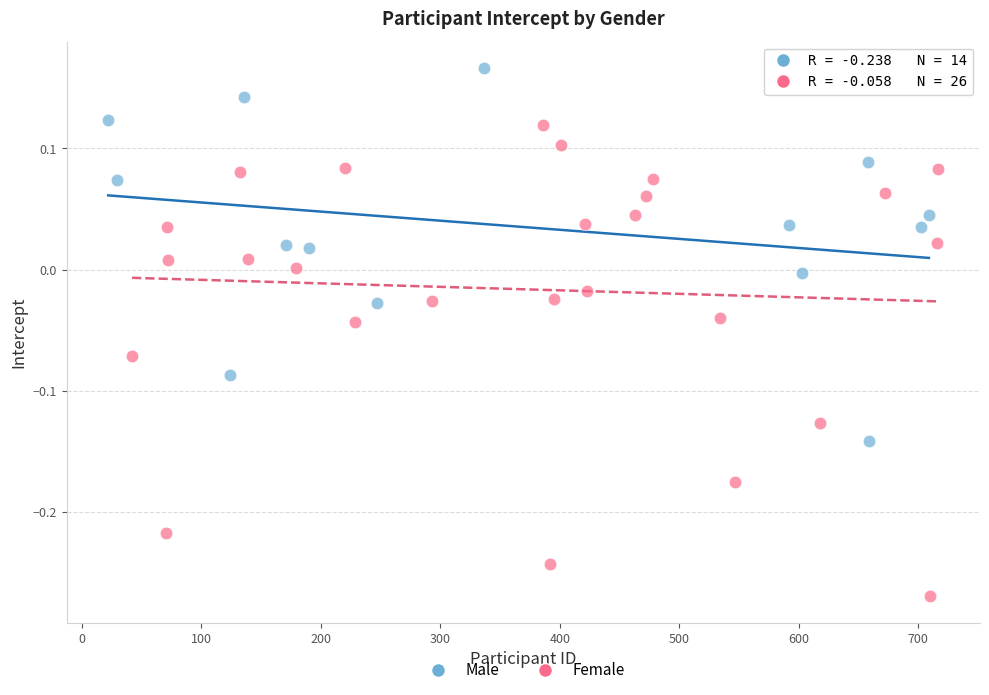

Which series has the largest Y range (max minus min)?

Female